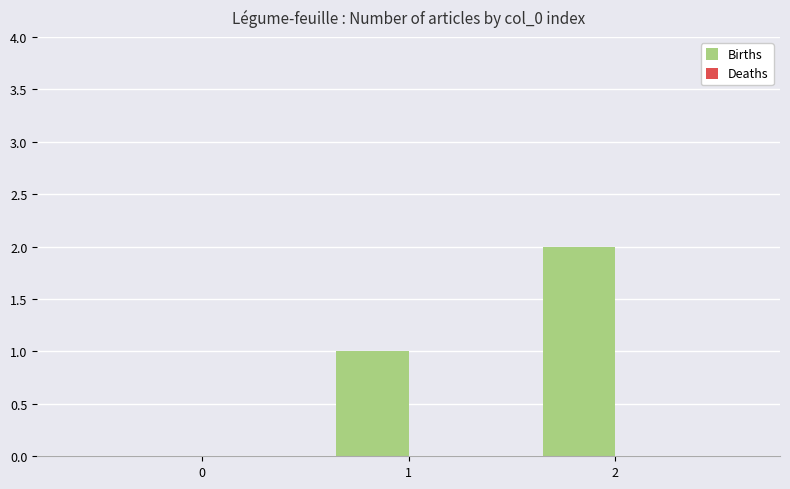

What is the change in value from 0 to 1?

+1